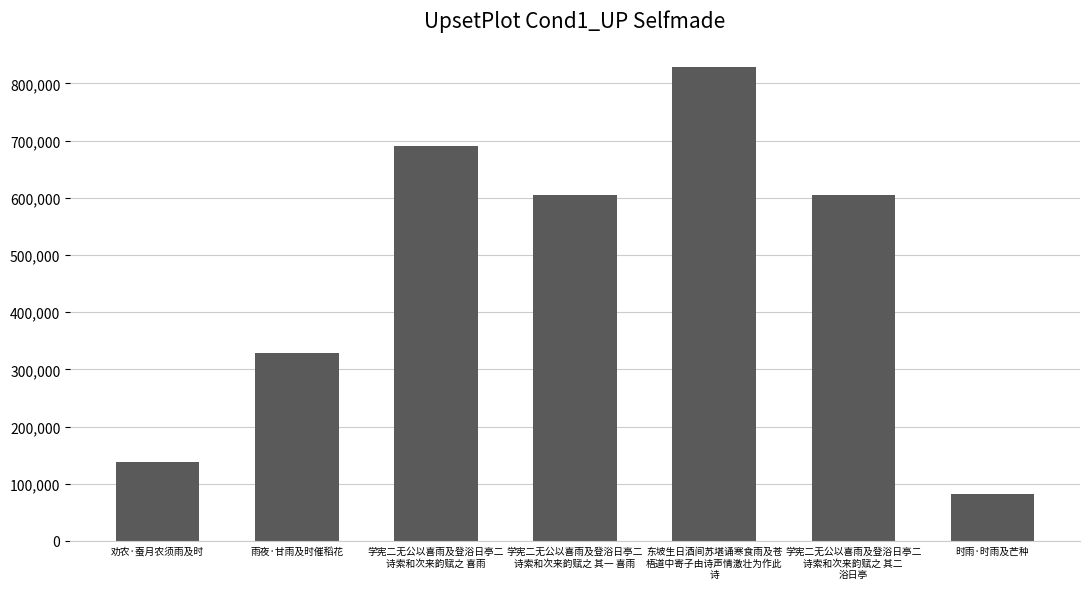

What is the change in value from 劝农·蚕月农须雨及时 to 雨夜·甘雨及时催稻花?

+190843